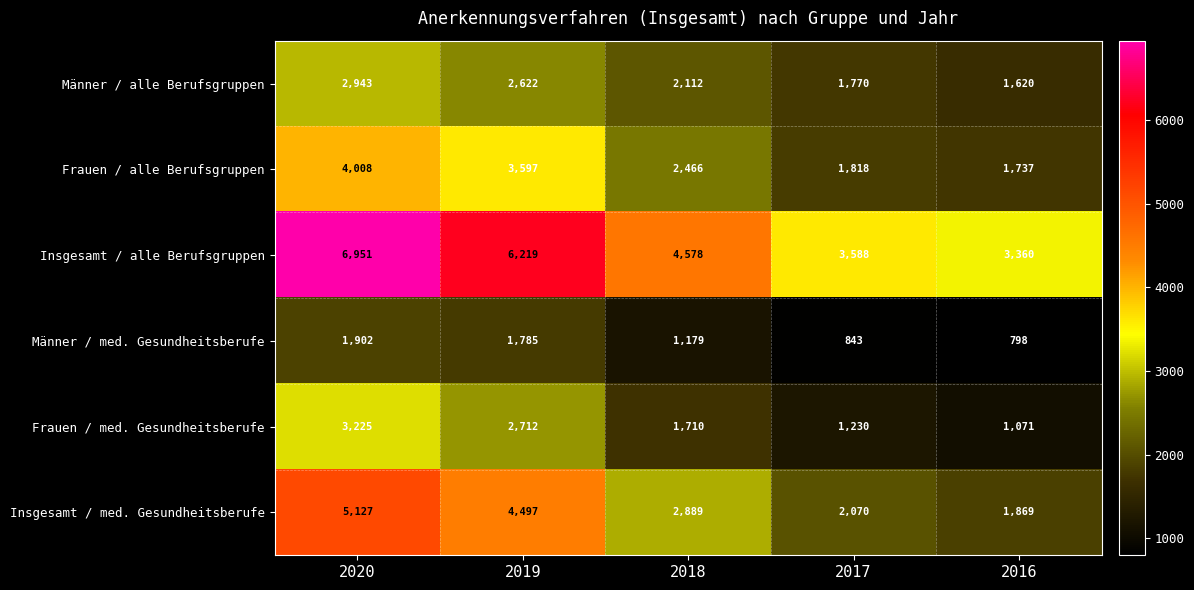

What is the spread (max minus min) of values at 2019?

4434